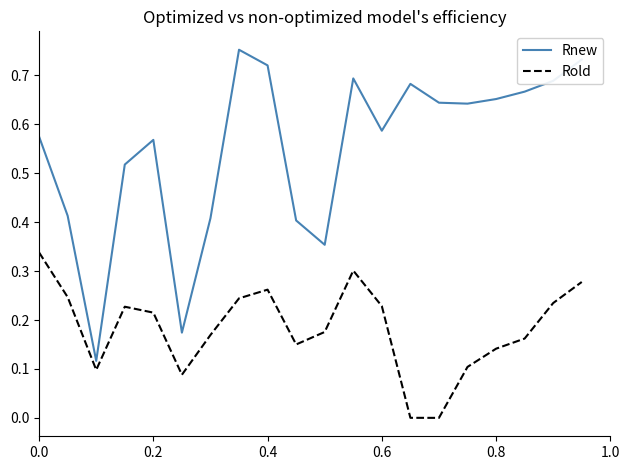

Which series has the largest range (max minus min)?

Rnew